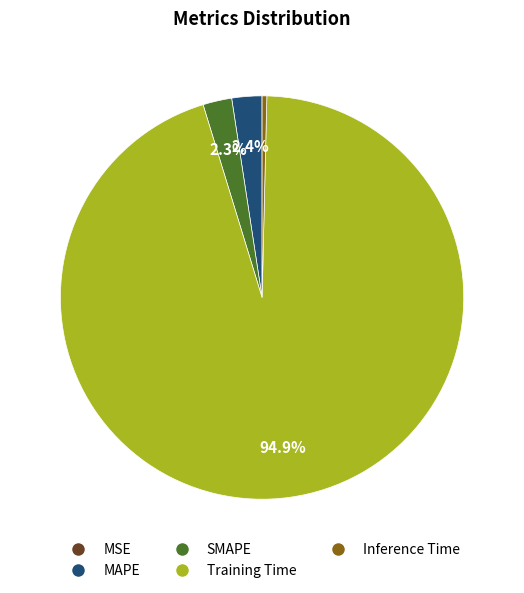

What percentage is the MAPE slice, to the nearest percent?

2%